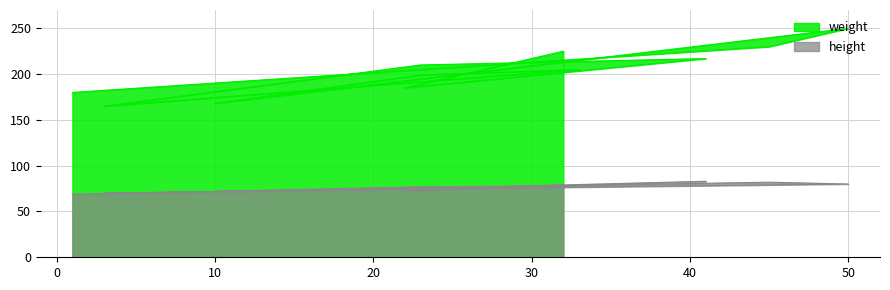

List the series in order of their overall mean, highest first.

weight, height